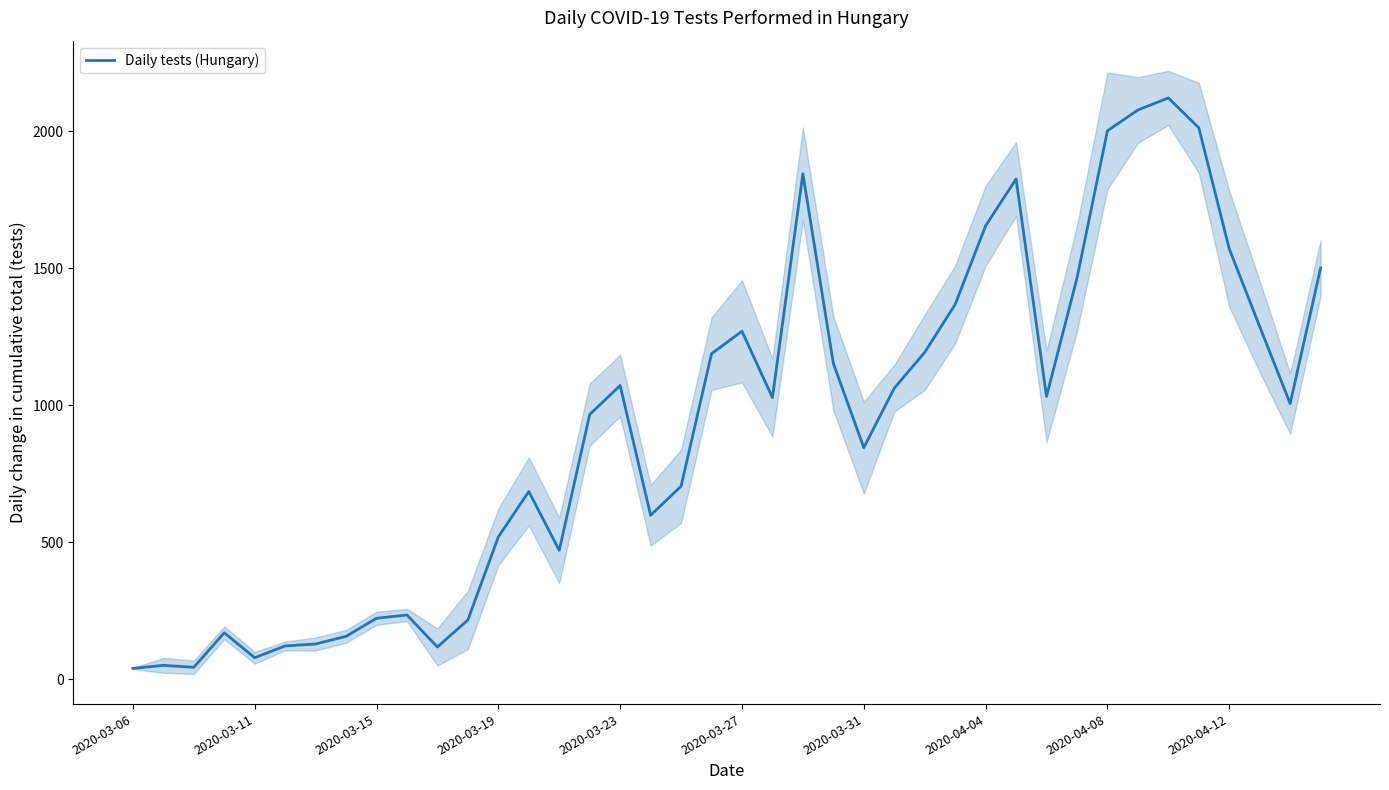

How many interior local peaks (higher than both neighbors) does the data have?

9